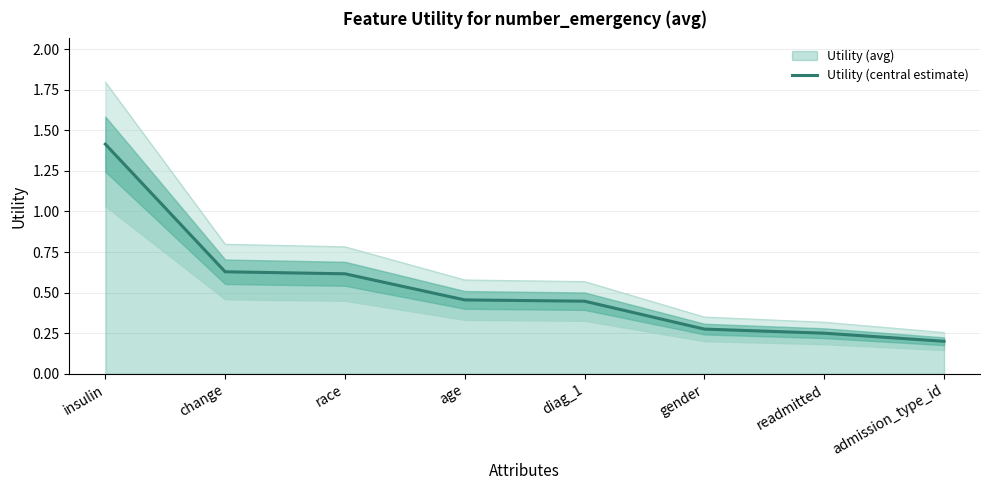

List the labels in order of value, largest first.

insulin, change, race, age, diag_1, gender, readmitted, admission_type_id